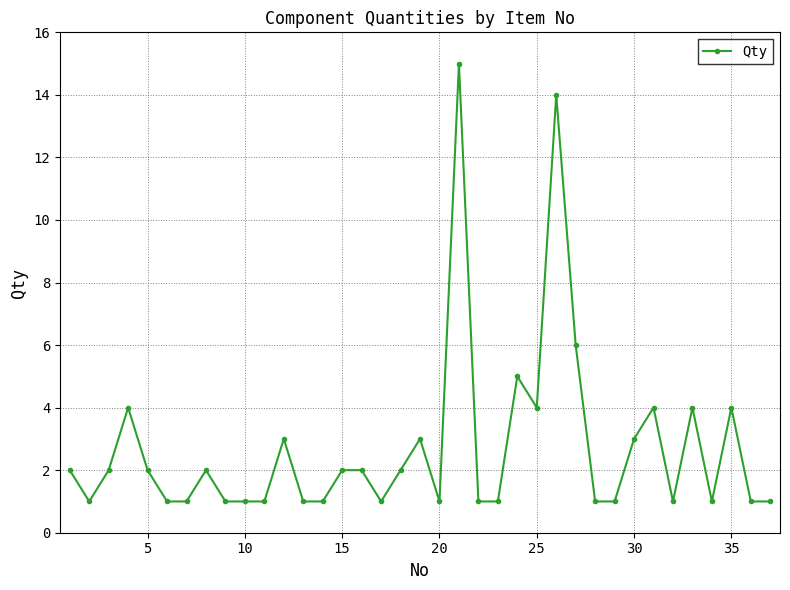

What is the maximum value shown in the chart?

15